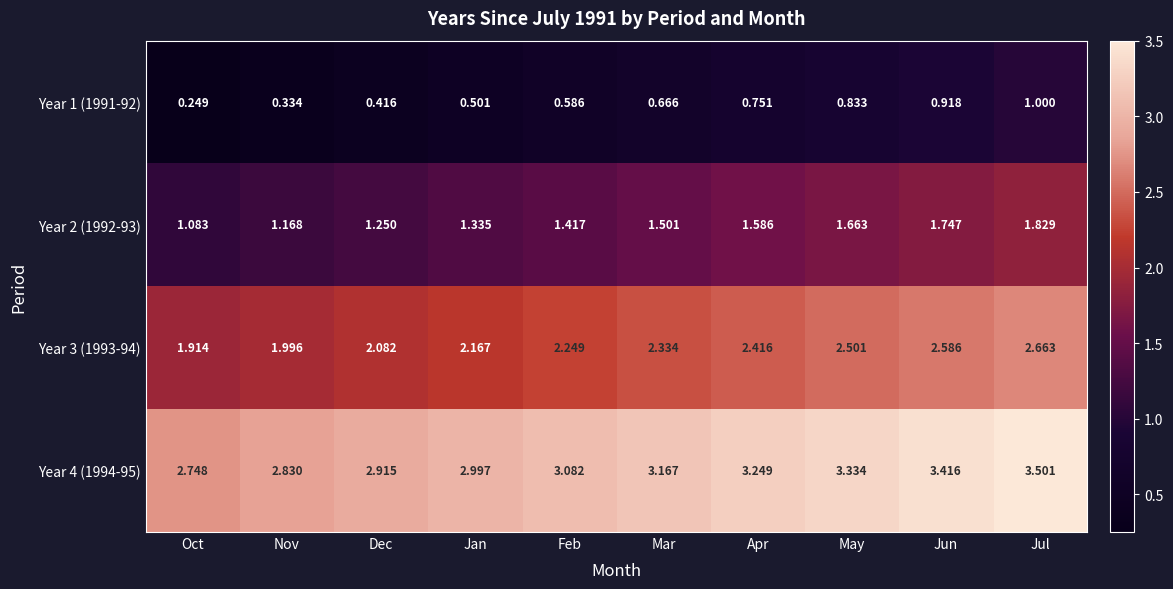

How many categories are shown in the chart?

10